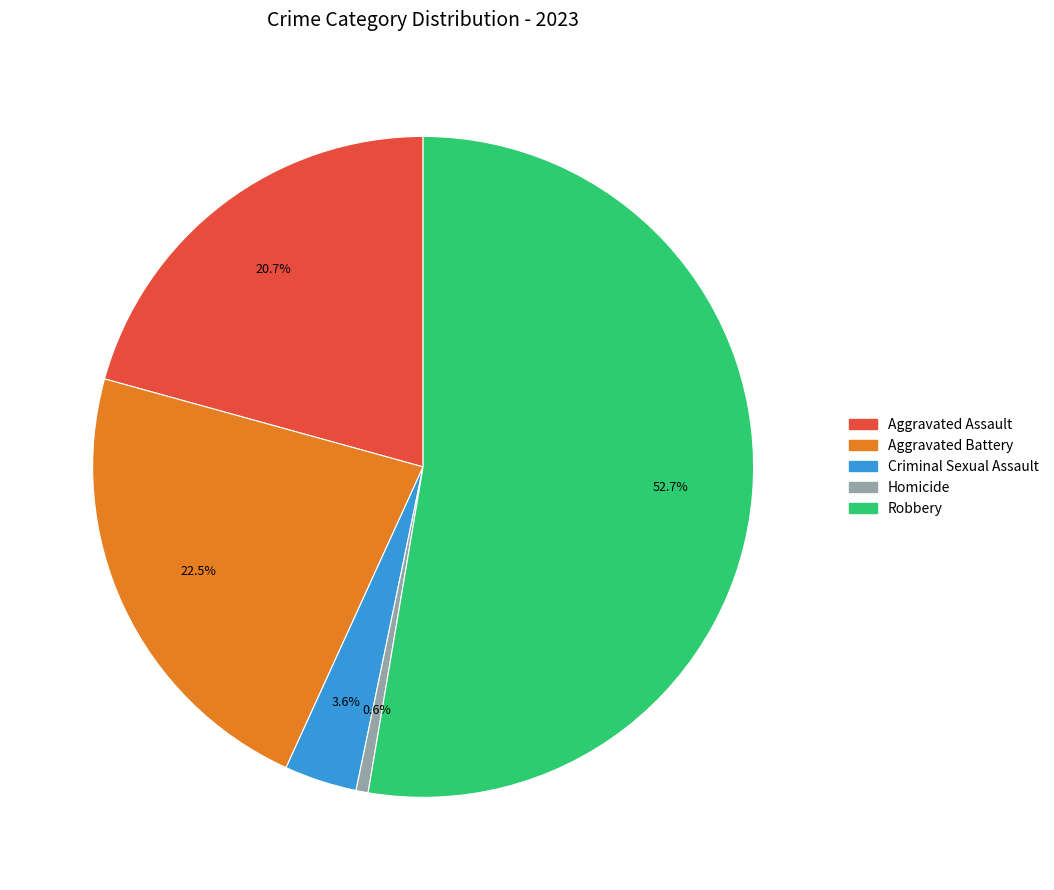

What percentage is NOT represented by Aggravated Assault?

79.3%